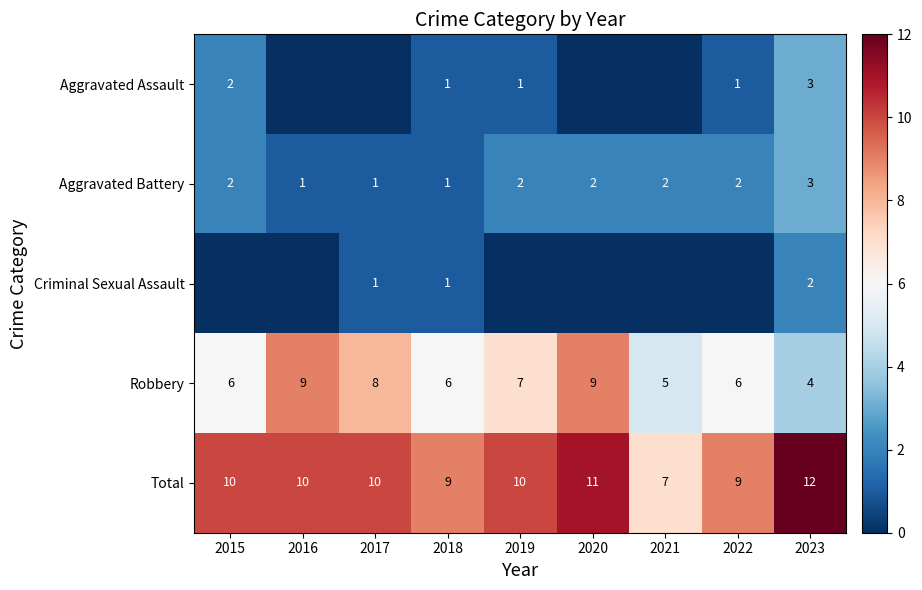

Is it true that Criminal Sexual Assault equals 0 at 2018?

False